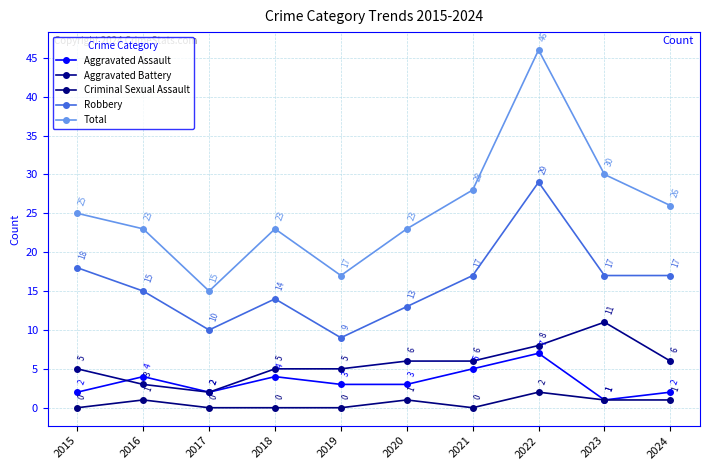

What is the total value across all series at 2023?

60